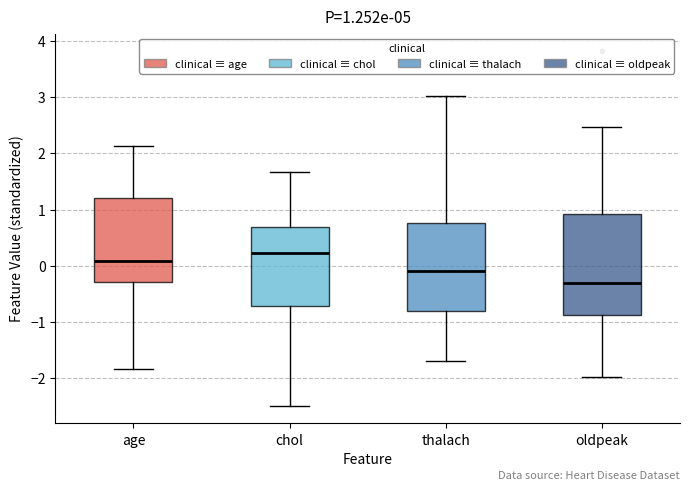

Which box has the highest median line?

chol